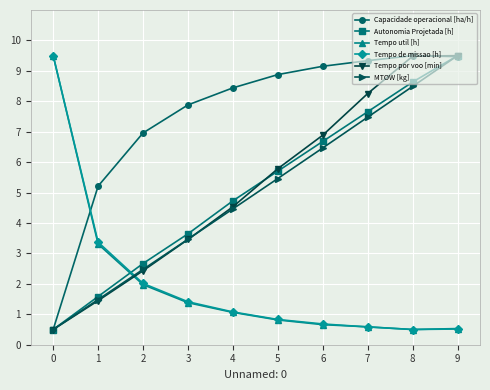

What is the greatest value displayed?

9.5